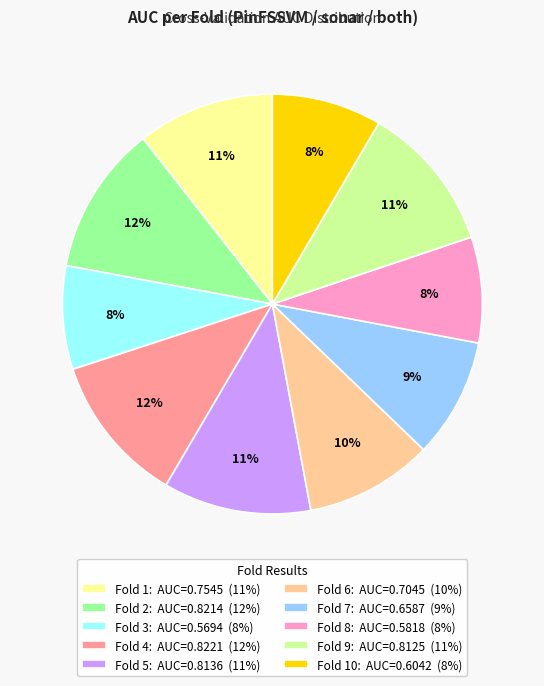

The Fold 8: AUC=0.5818 (8%) slice represents 8% of the pie. True or false?

True